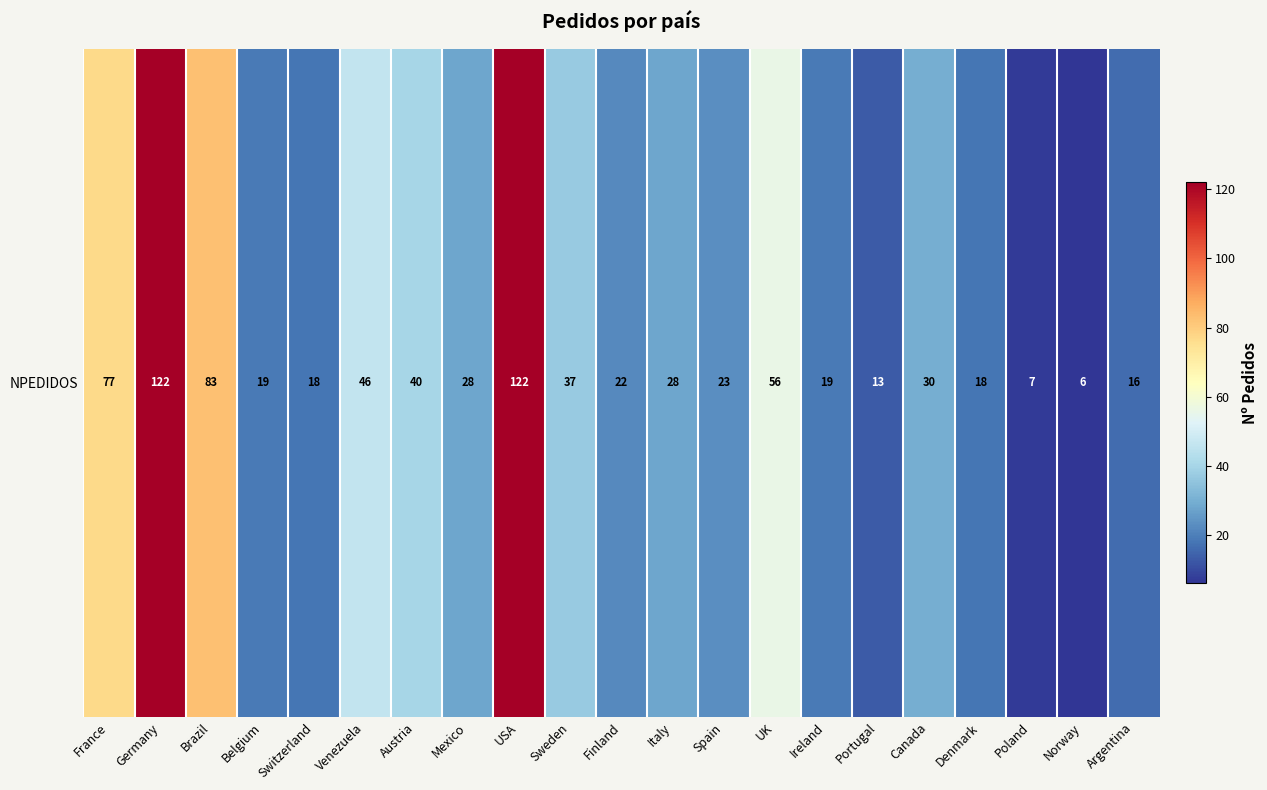

True or false: the data shows 135 at France.

False